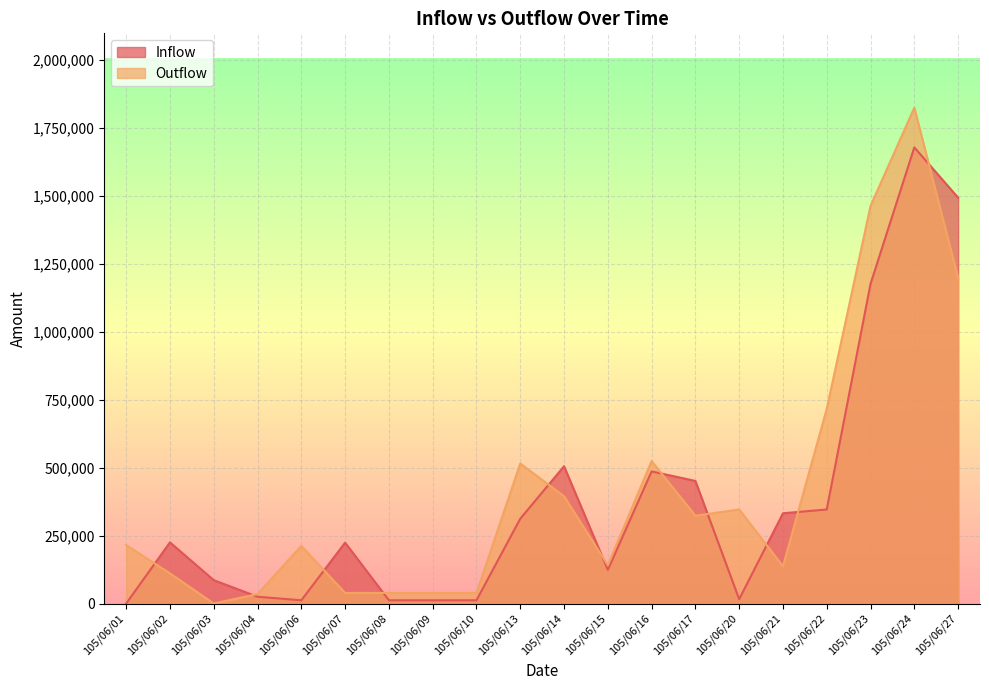

What are all the series names shown in the legend?

Inflow, Outflow